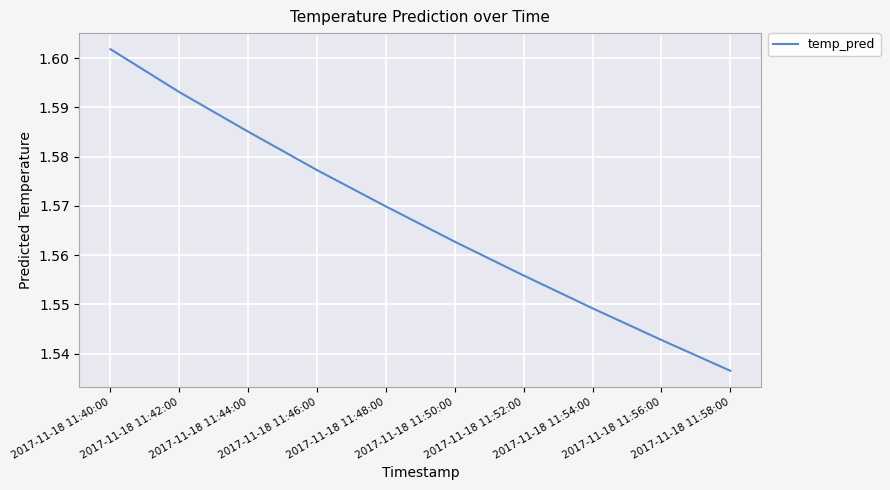

What position from the left is 2017-11-18 11:52:00?

7